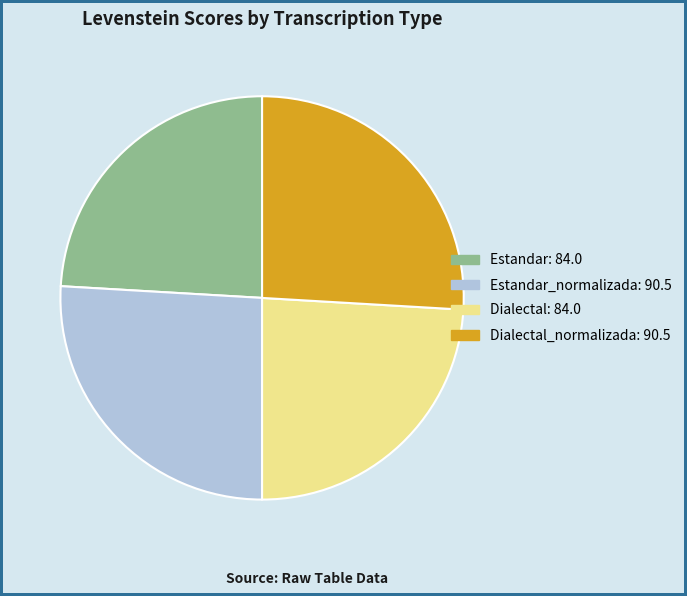

Does any single category account for the majority?

No